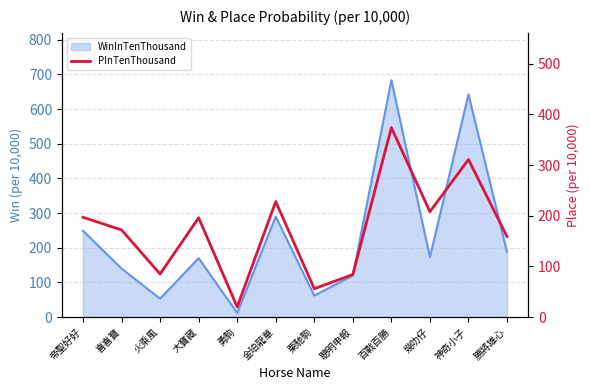

Which has a higher value, 栗馳駒 or 大寶藏?

大寶藏